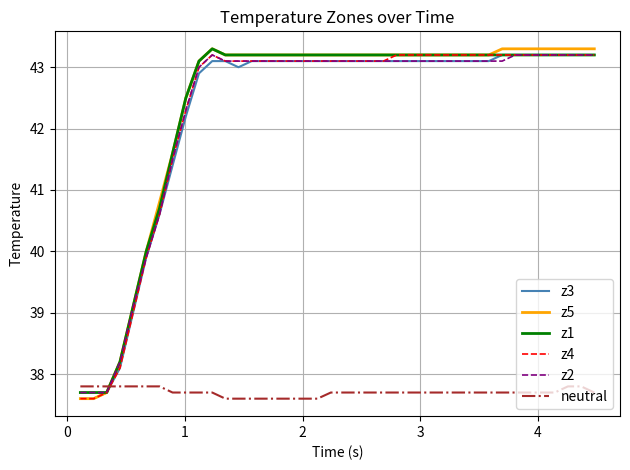

What is the minimum value for z4?

37.6